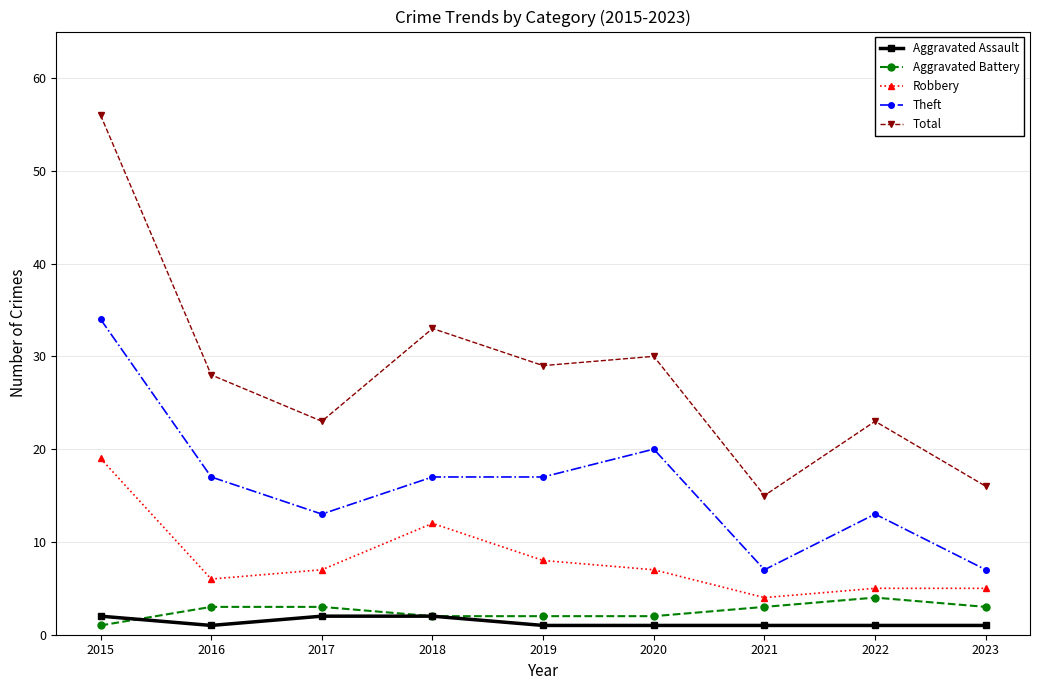

True or false: Theft has more than 0 interior local peaks.

True